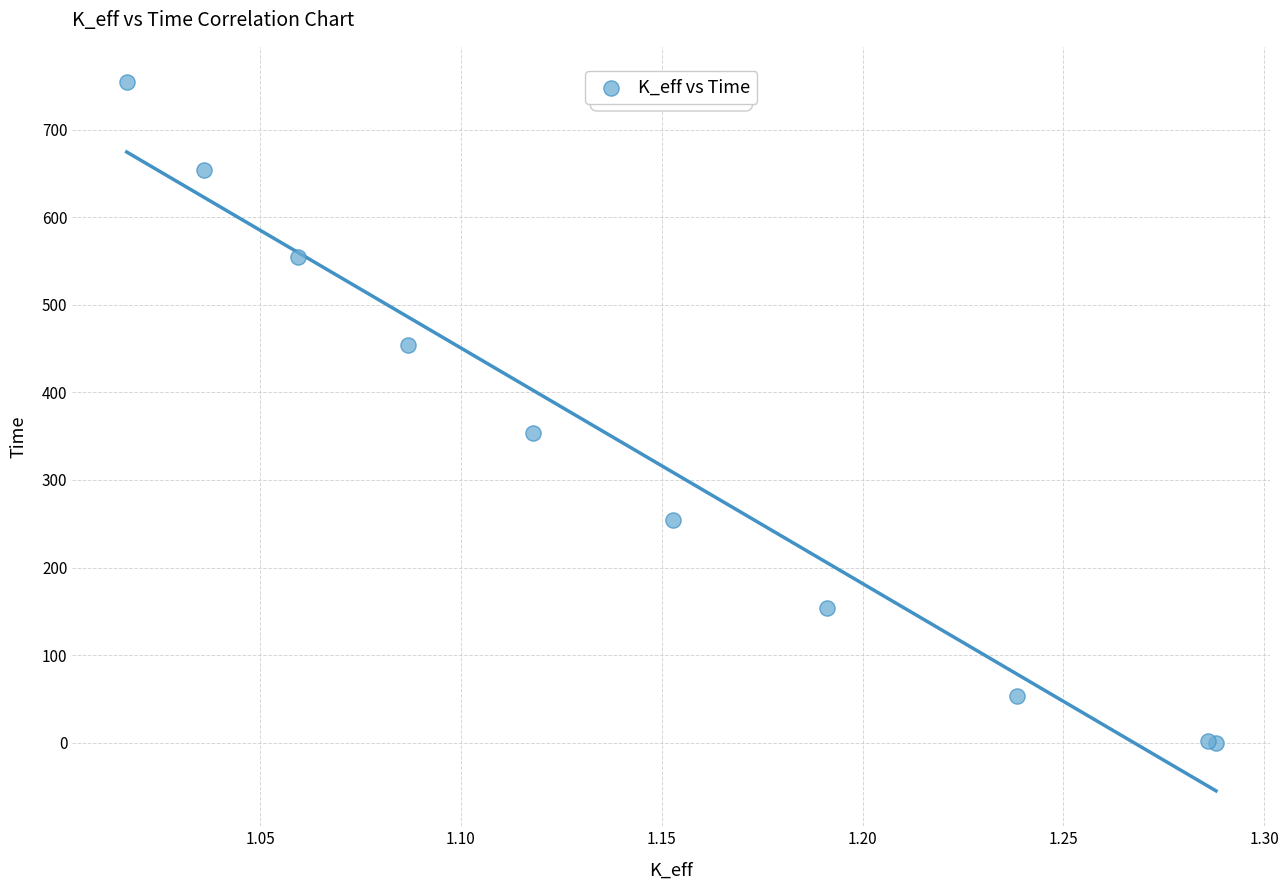

What Y value in the scatter plot is closest to 377?

354